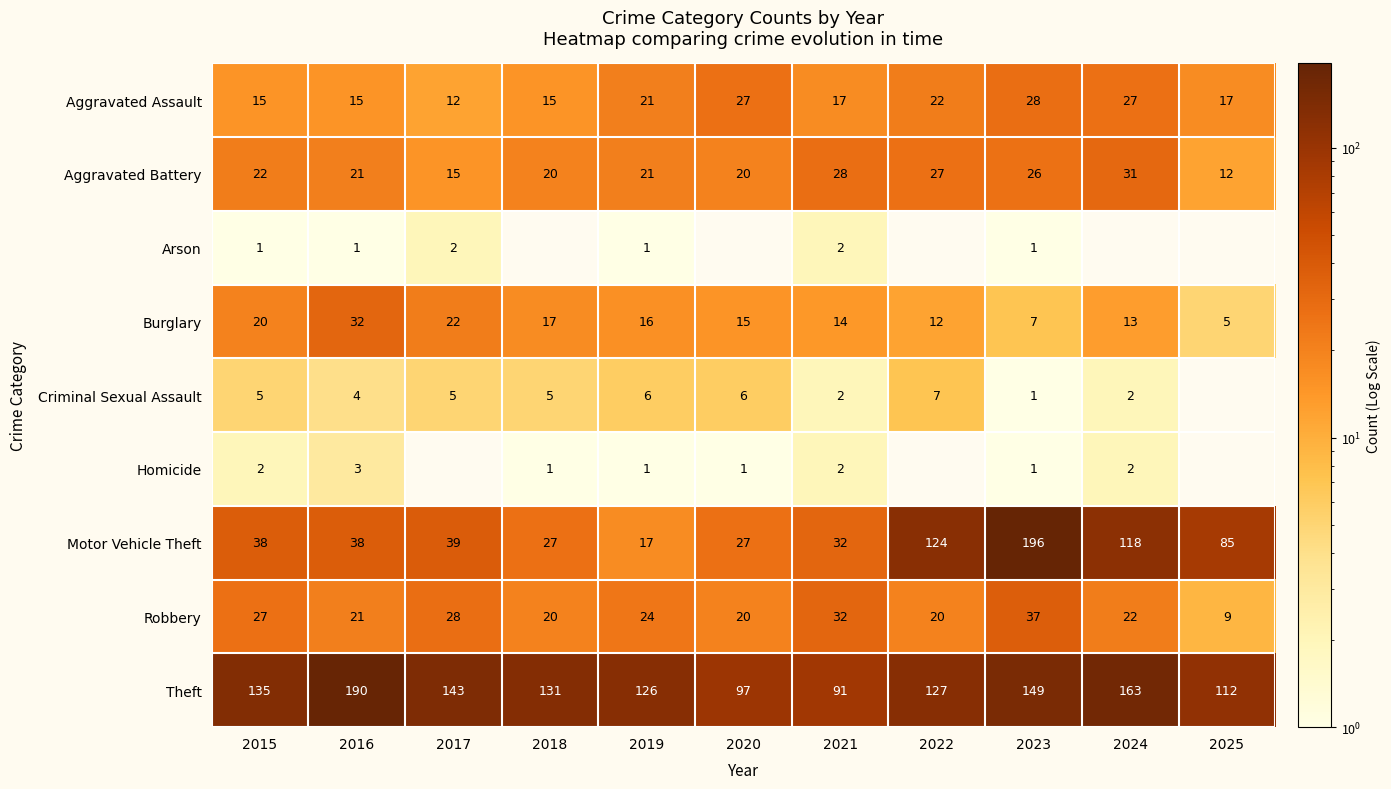

Count the number of categories in the chart.

11